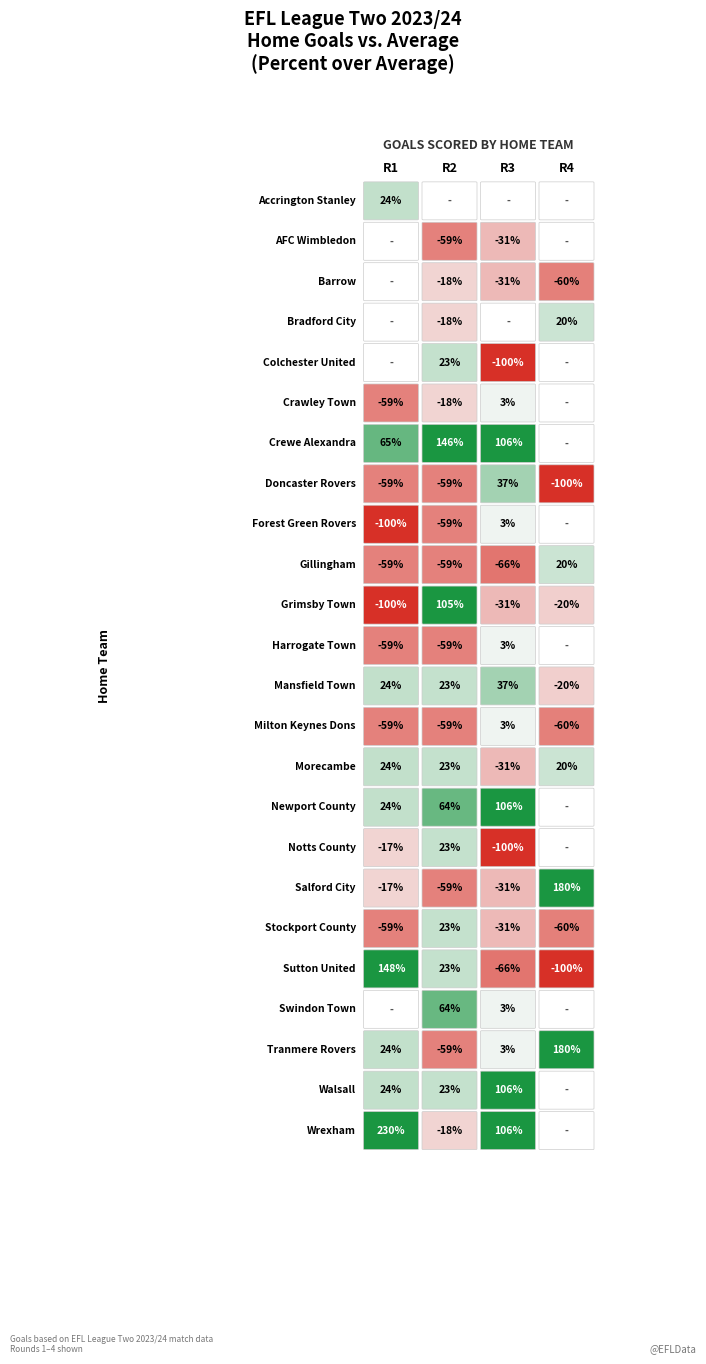

Which has a higher value, Accrington Stanley or Barrow?

Accrington Stanley